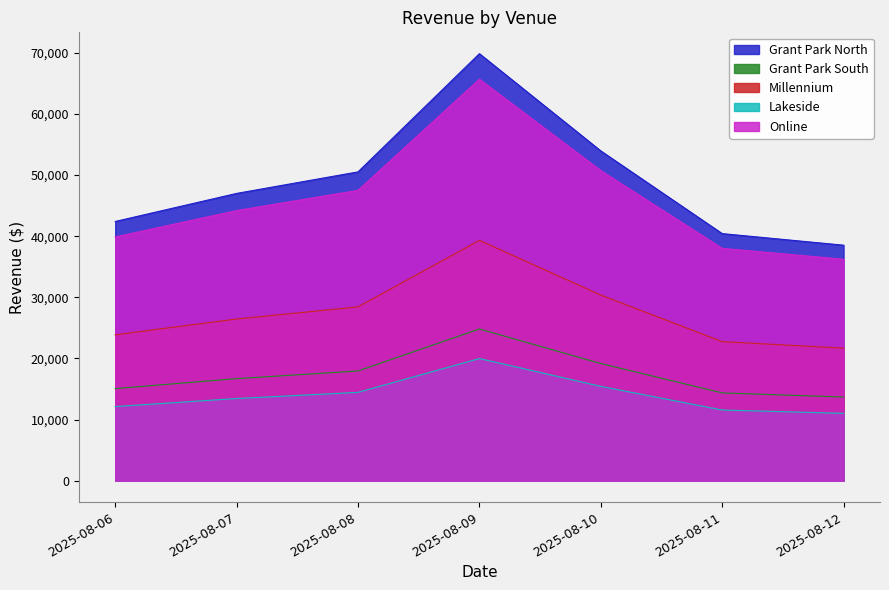

Read the Millennium value at 2025-08-11.

22750.0